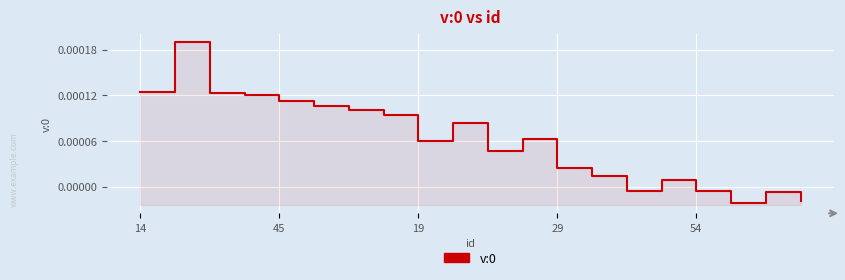

True or false: the data shows 0.0 at 45.

False